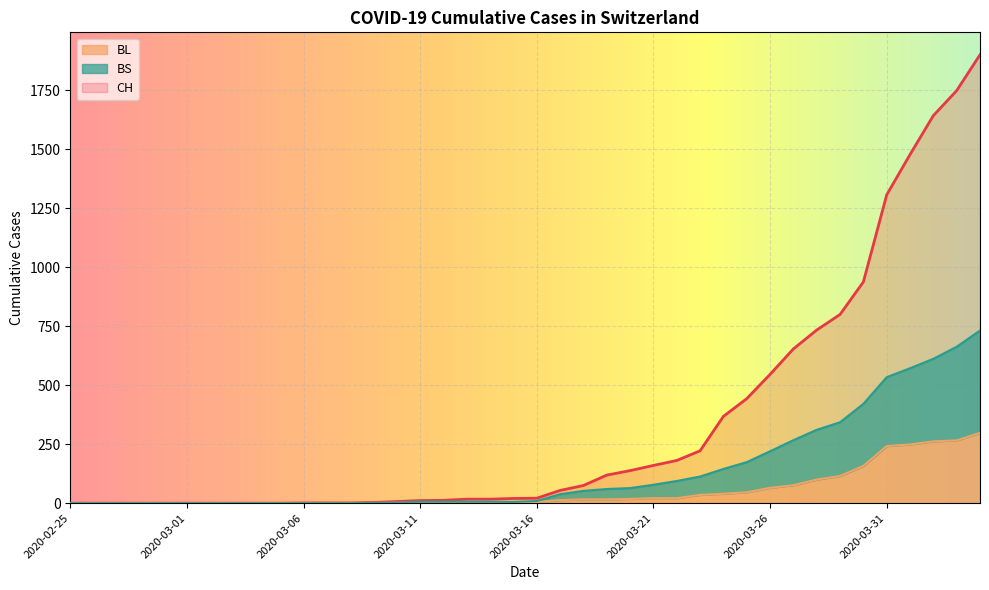

How many lines are shown in the chart?

3